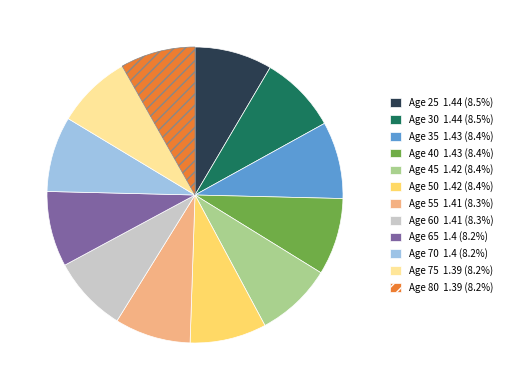

Does any single category account for the majority?

No